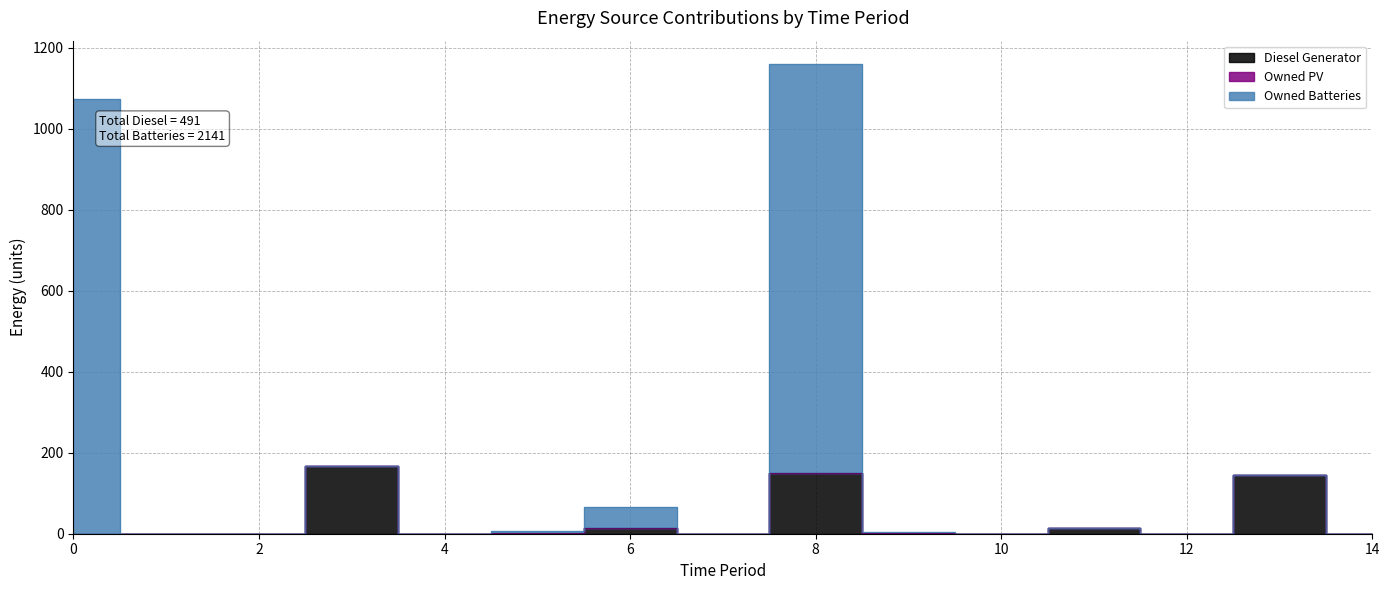

What is the difference between the maximum and minimum values in the Owned Batteries series?

1159